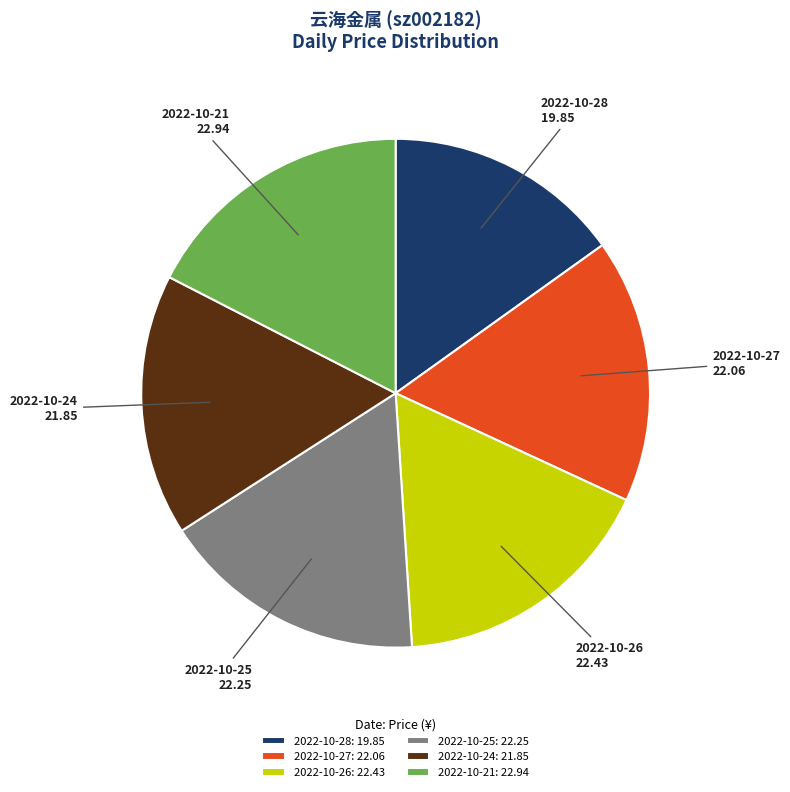

Is there any slice that represents more than half of the pie?

No